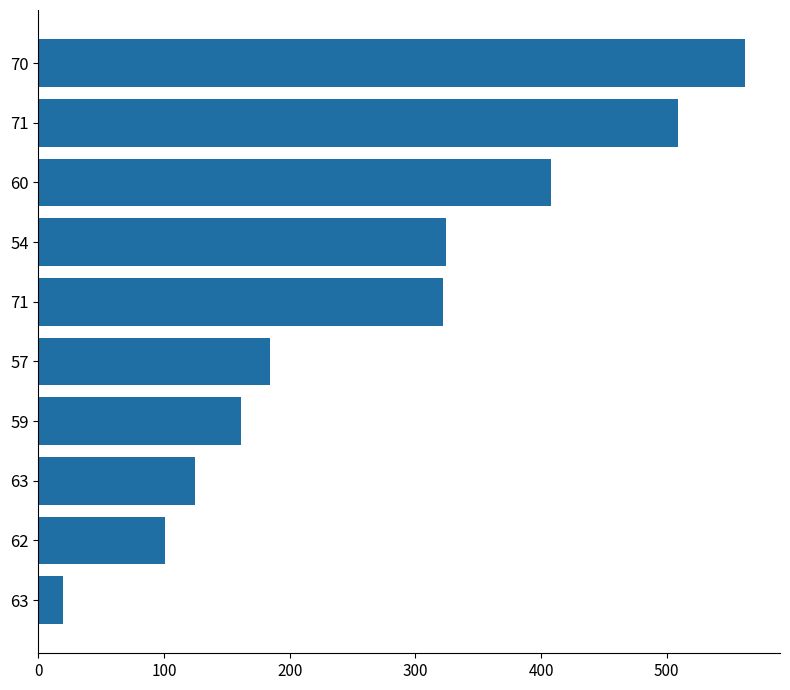

Which label corresponds to the largest value in the chart?

70